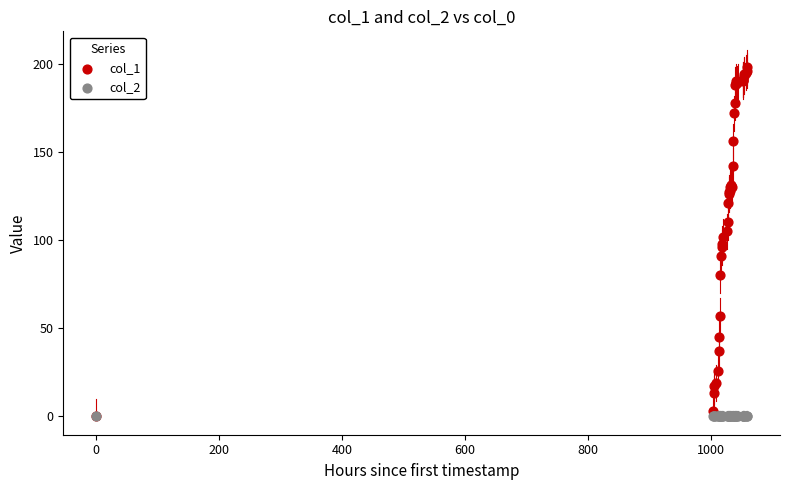

Which series contains the highest Y value?

col_1